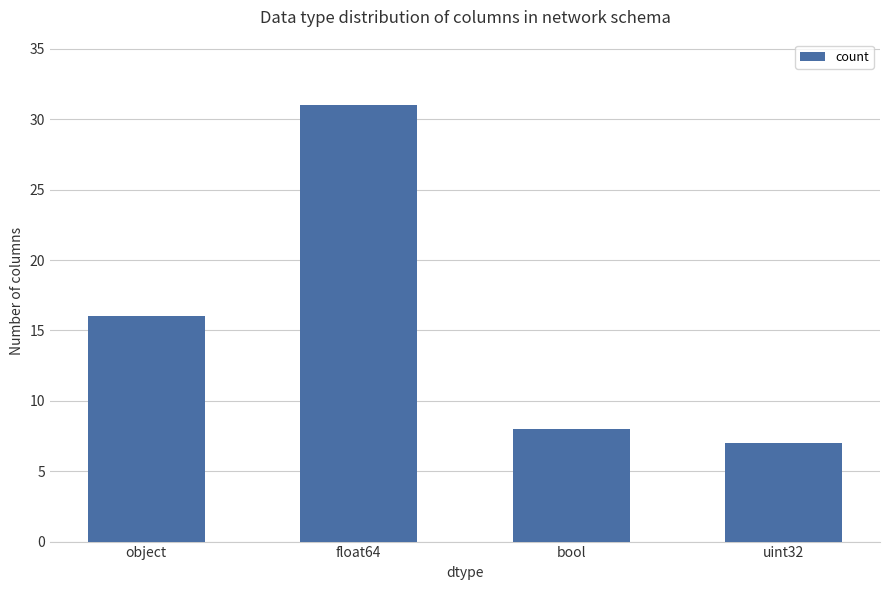

How many data points does each series have?

4